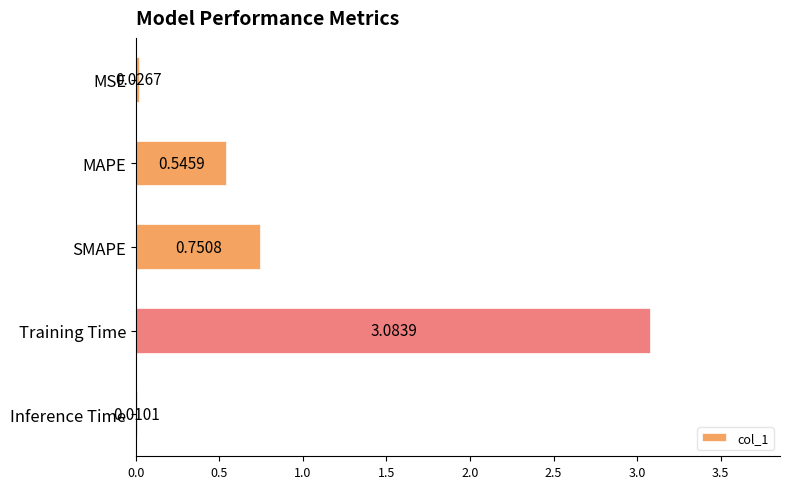

What is the change in value from MAPE to Training Time?

+2.5